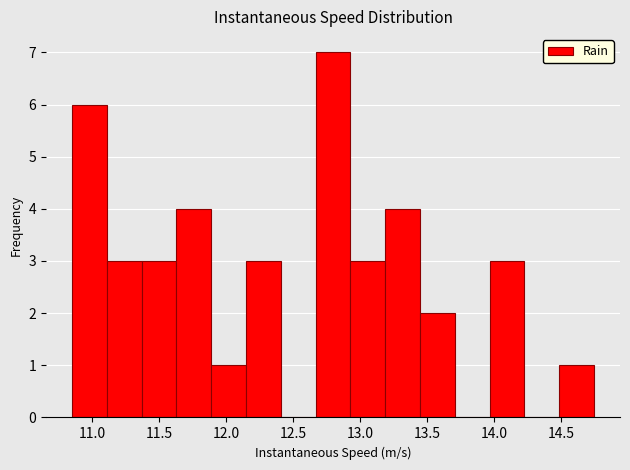

Reading left to right, transcribe this chart: for each bar, give the range it covers on the x-axis and its height. Neither the bar edges nor the heights are printed on the chart, so give them approximately, as read against the axes.

10.85 to 11.10: 6
11.10 to 11.35: 3
11.35 to 11.65: 3
11.65 to 11.90: 4
11.90 to 12.15: 1
12.15 to 12.40: 3
12.40 to 12.65: 0
12.65 to 12.95: 7
12.95 to 13.20: 3
13.20 to 13.45: 4
13.45 to 13.70: 2
13.70 to 13.95: 0
13.95 to 14.20: 3
14.20 to 14.50: 0
14.50 to 14.75: 1